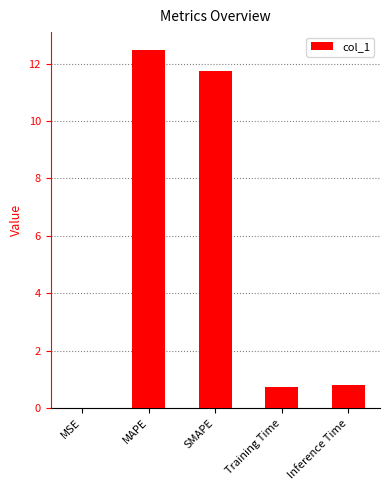

Is it true that the value at SMAPE is 11.7?

True